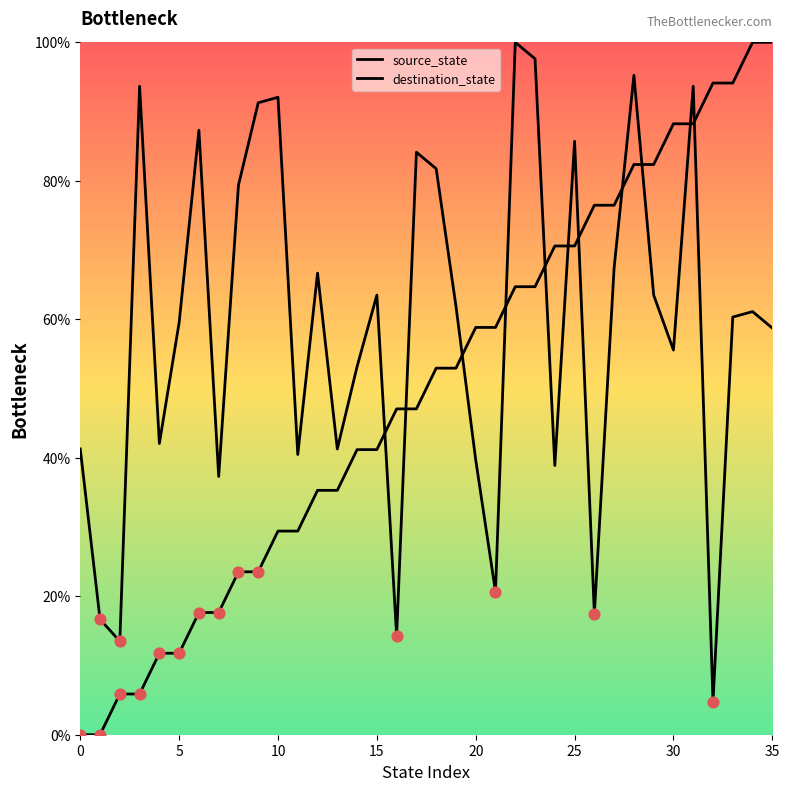

At how many categories does at least one series exceed 22?

34